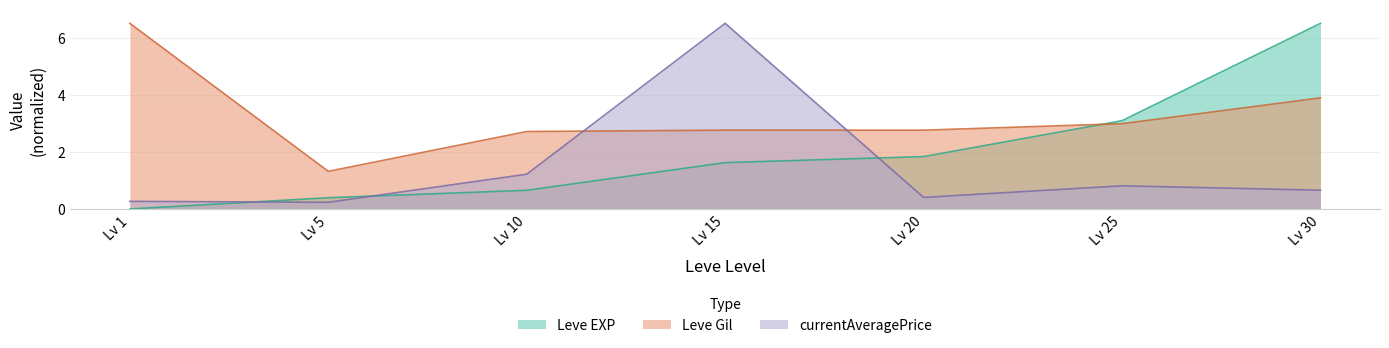

How many lines are shown in the chart?

3